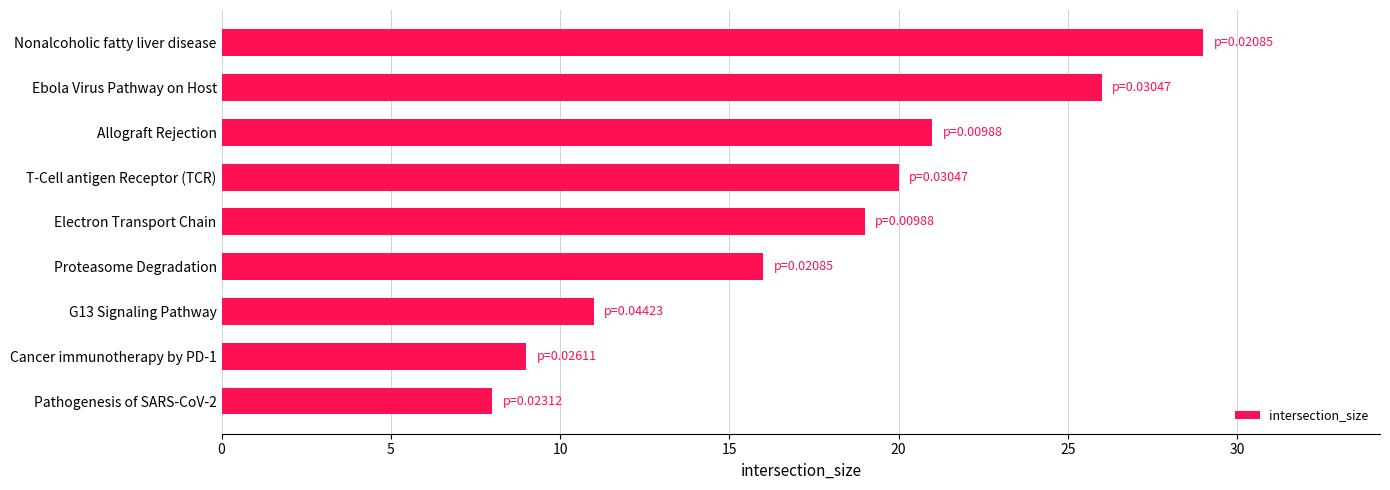

What is the smallest value displayed?

8